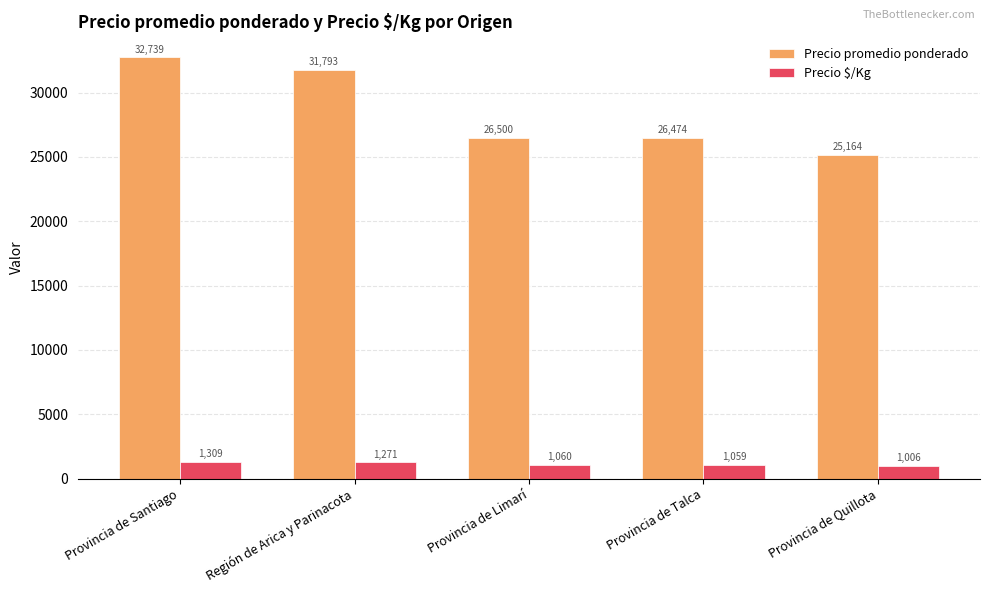

What is the value of the Precio $/Kg bar at the 4th from the left?

1059.0